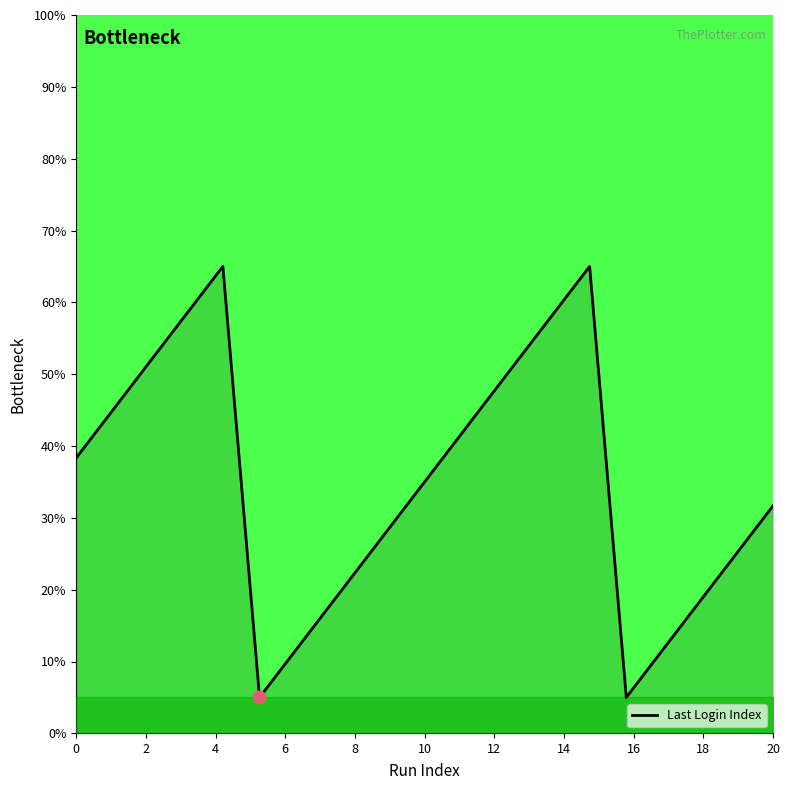

What is the difference between the maximum and minimum values?

60.0